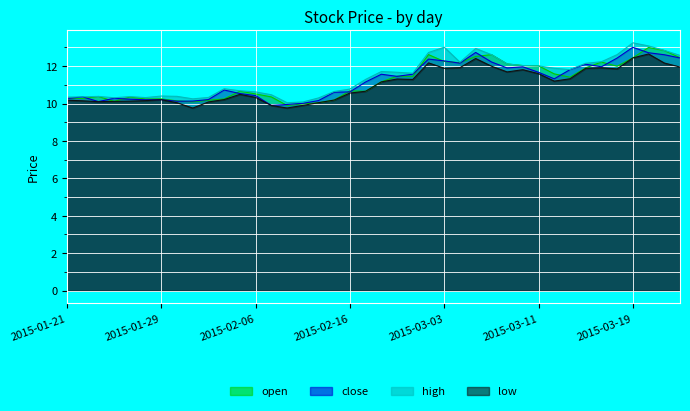

Rank the categories by close value from highest to lowest.

2015-03-19, 2015-03-05, 2015-03-20, 2015-03-23, 2015-03-24, 2015-03-18, 2015-03-02, 2015-03-03, 2015-03-06, 2015-03-04, 2015-03-16, 2015-03-10, 2015-03-17, 2015-03-09, 2015-03-13, 2015-03-11, 2015-02-27, 2015-02-25, 2015-02-26, 2015-03-12, 2015-02-17, 2015-02-04, 2015-02-16, 2015-02-13, 2015-02-05, 2015-02-06, 2015-01-22, 2015-01-26, 2015-01-21, 2015-01-27, 2015-02-03, 2015-01-29, 2015-01-28, 2015-02-12, 2015-02-02, 2015-01-30, 2015-01-23, 2015-02-11, 2015-02-10, 2015-02-09